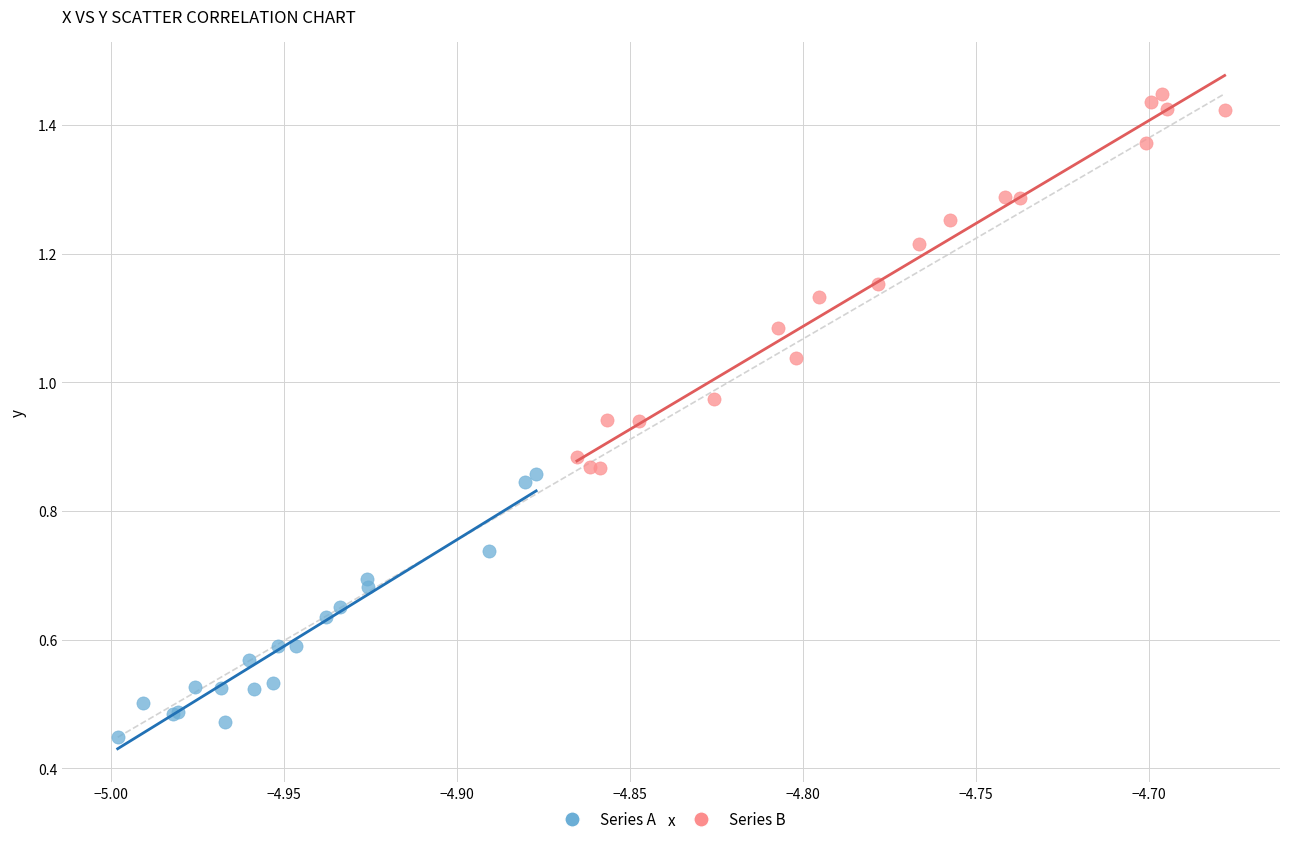

Which series contains the lowest Y value?

Series A